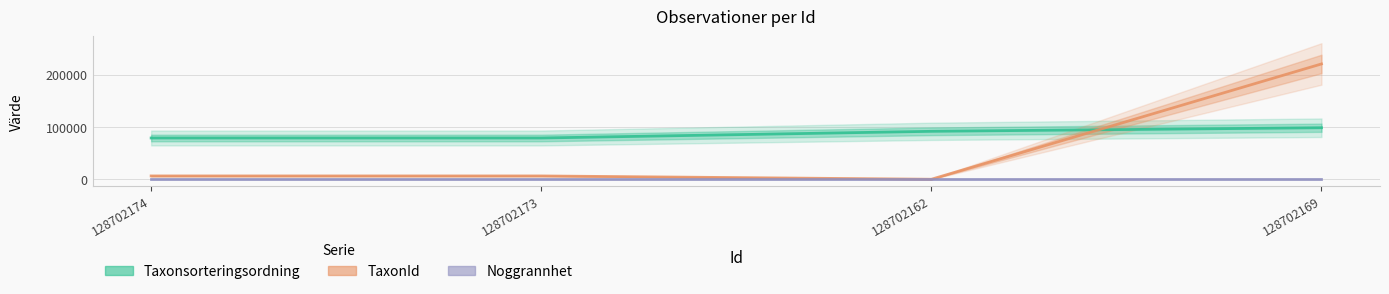

At 128702173, list the series in order from largest to smallest.

Taxonsorteringsordning, TaxonId, Noggrannhet